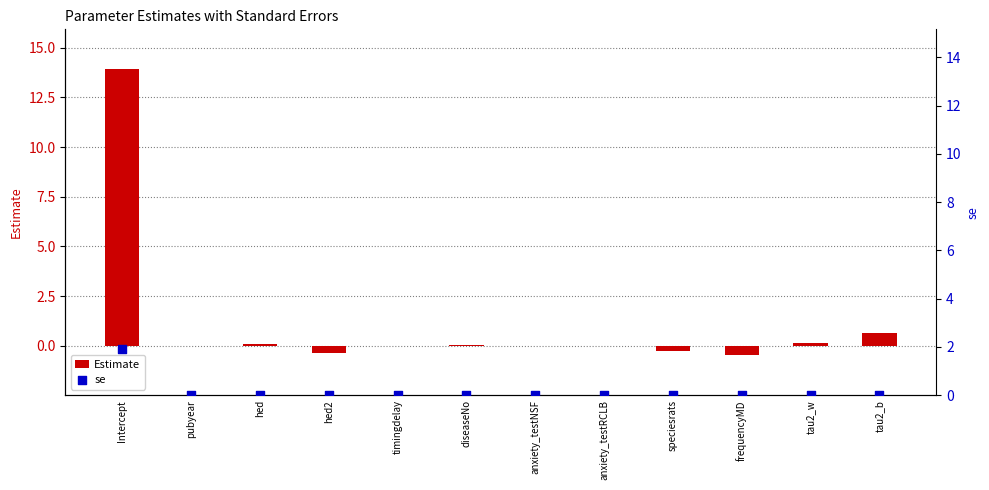

Which series has the widest spread of Y values?

Estimate